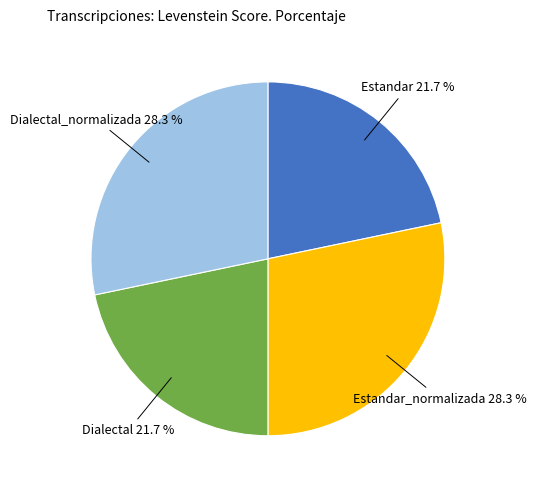

Does Estandar_normalizada account for over 50% of the chart?

No